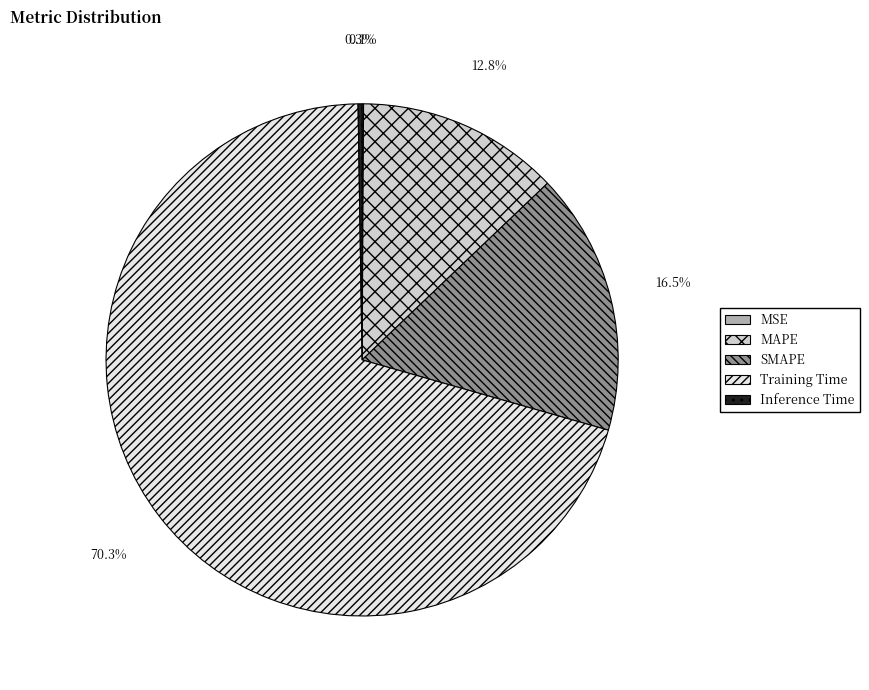

Which category has the biggest portion of the pie?

Training Time